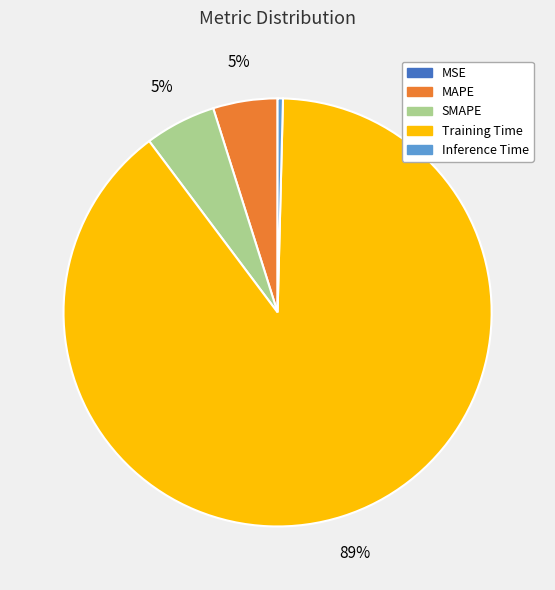

Combined, do Training Time and MAPE account for over 50%?

Yes